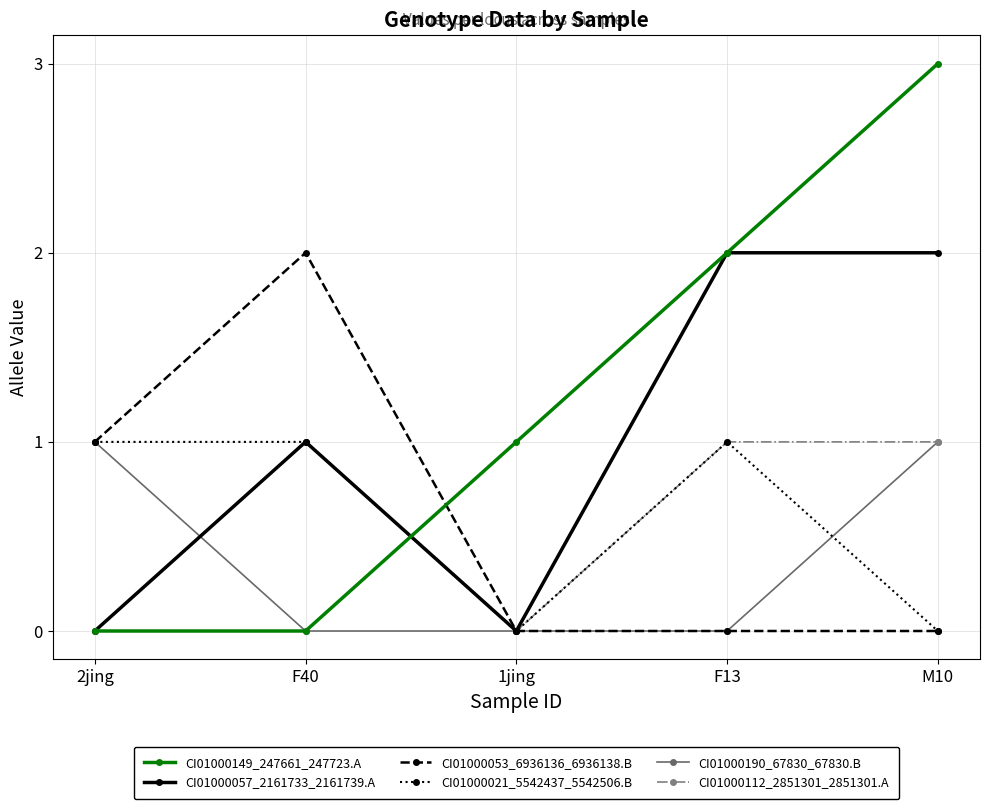

What is the difference between the maximum and minimum values in the CI01000149_247661_247723.A series?

3